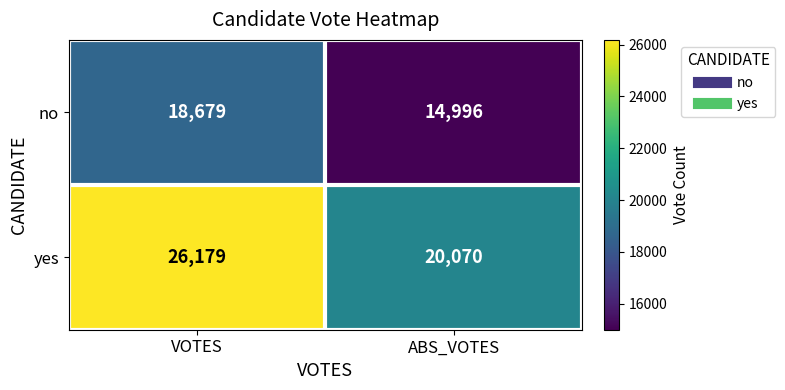

Which series has the largest total across all categories?

yes